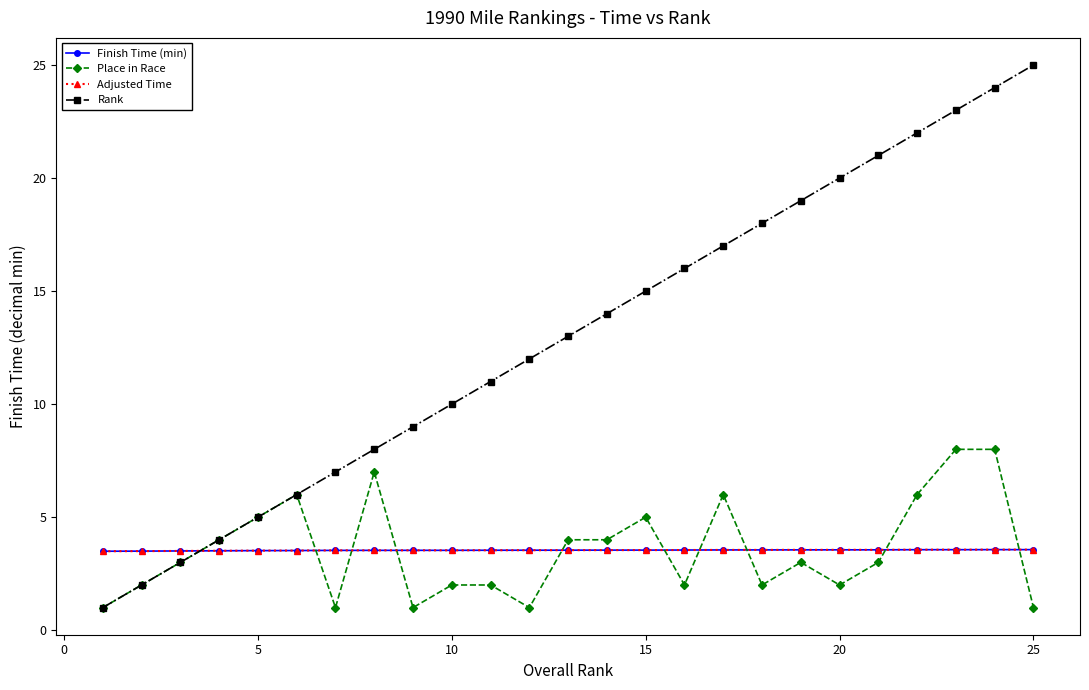

Is this an area chart (filled region under the line)?

No